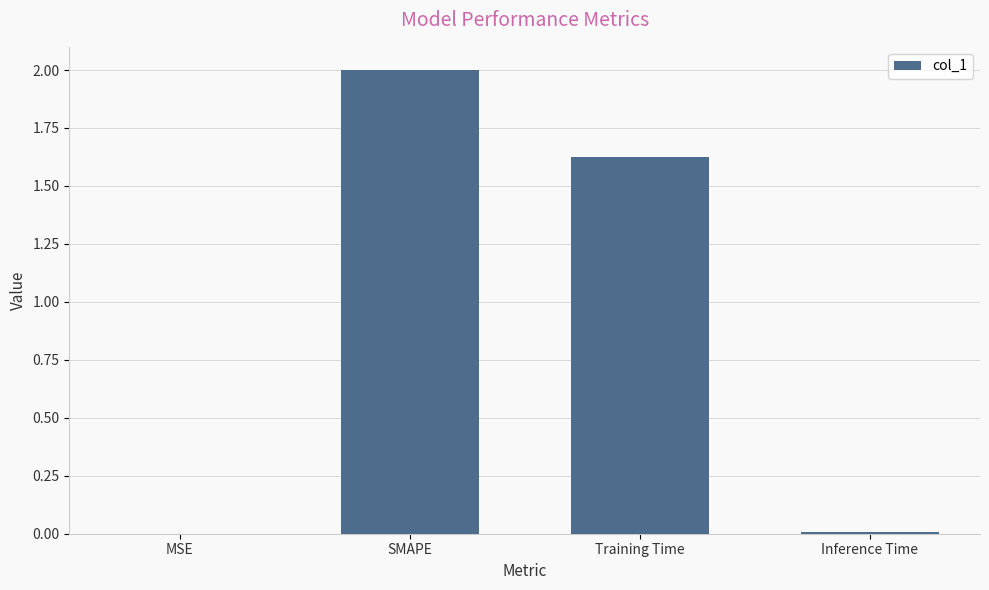

Does the chart contain stacked bars?

No